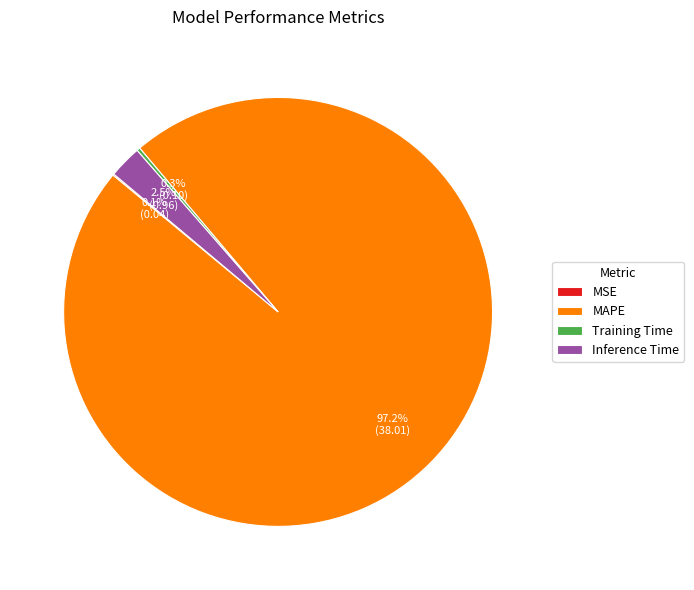

To the nearest percent, what is the average slice percentage?

25%